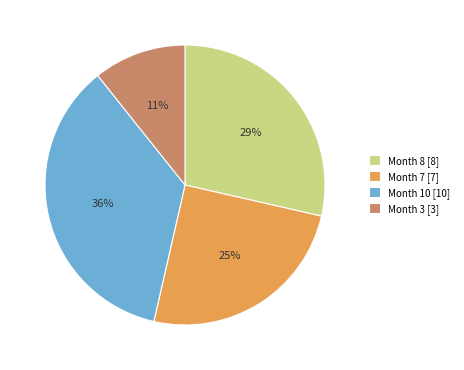

To the nearest percent, what percentage of the pie is Month 10?

36%